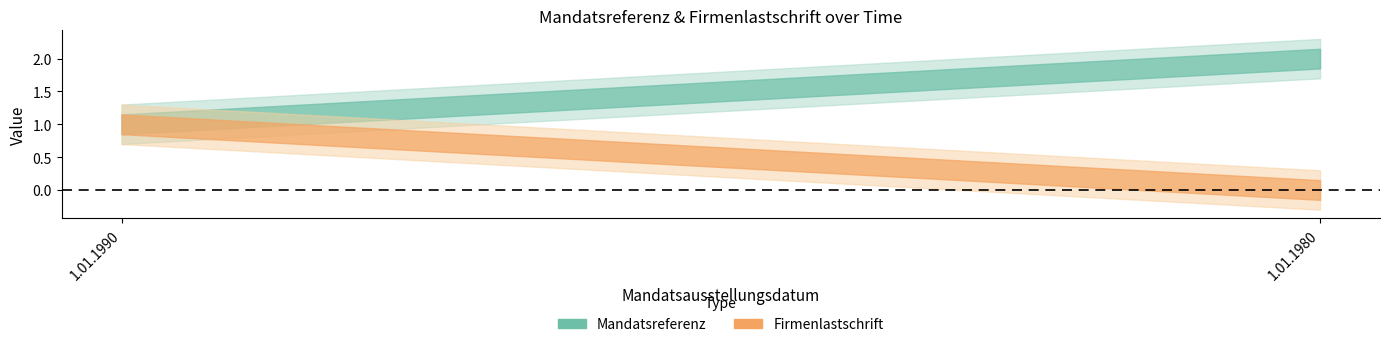

How many data points in Mandatsreferenz are less than 2?

1